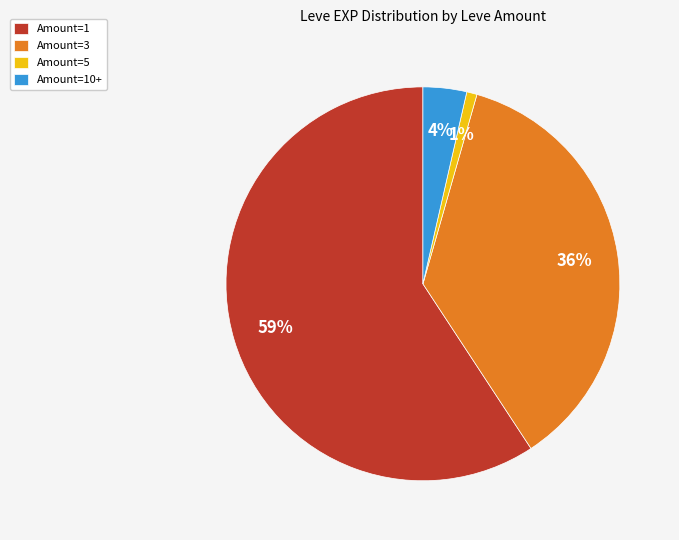

Which slice represents more than half of the pie?

Amount=1